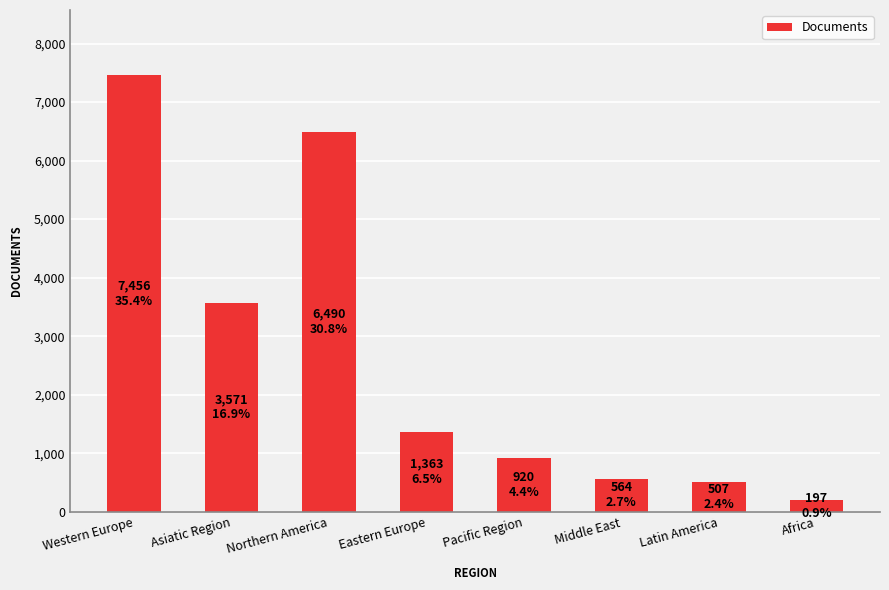

Reading left to right, transcribe all the data shown in this chart.

7456	3571	6490	1363	920	564	507	197